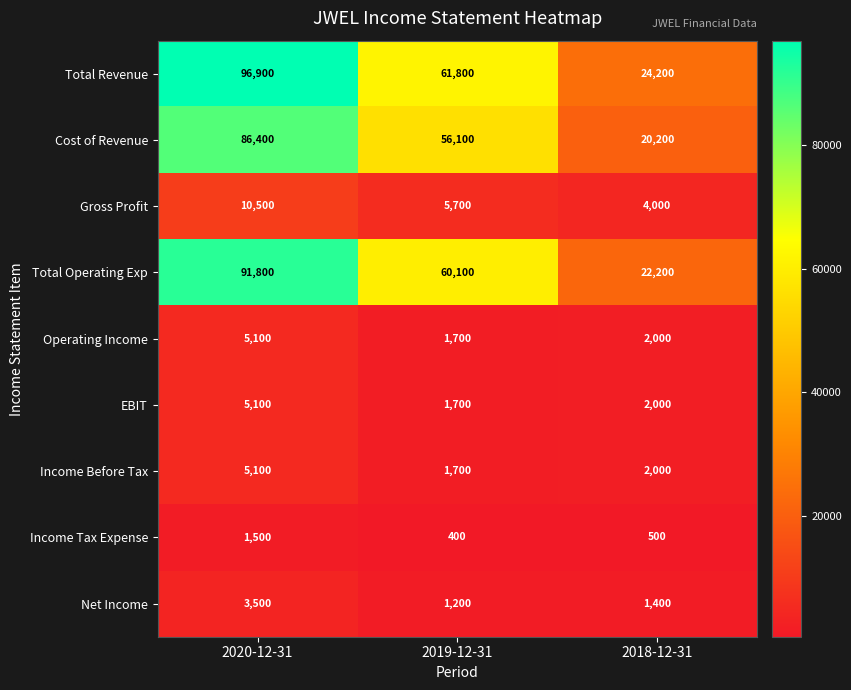

At which category is the sum across all series the highest?

2020-12-31